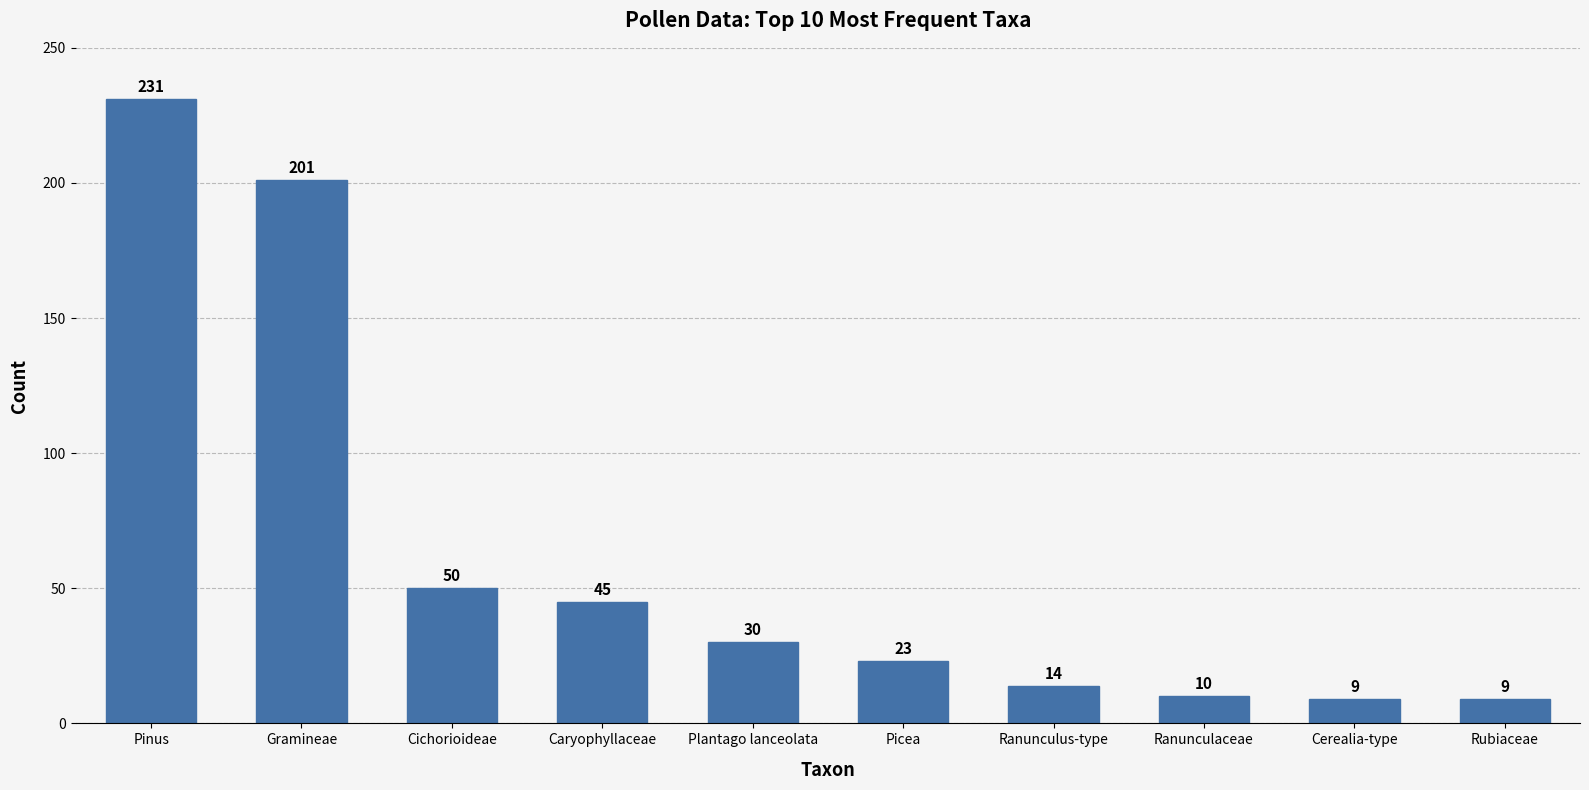

Does the chart contain stacked bars?

No